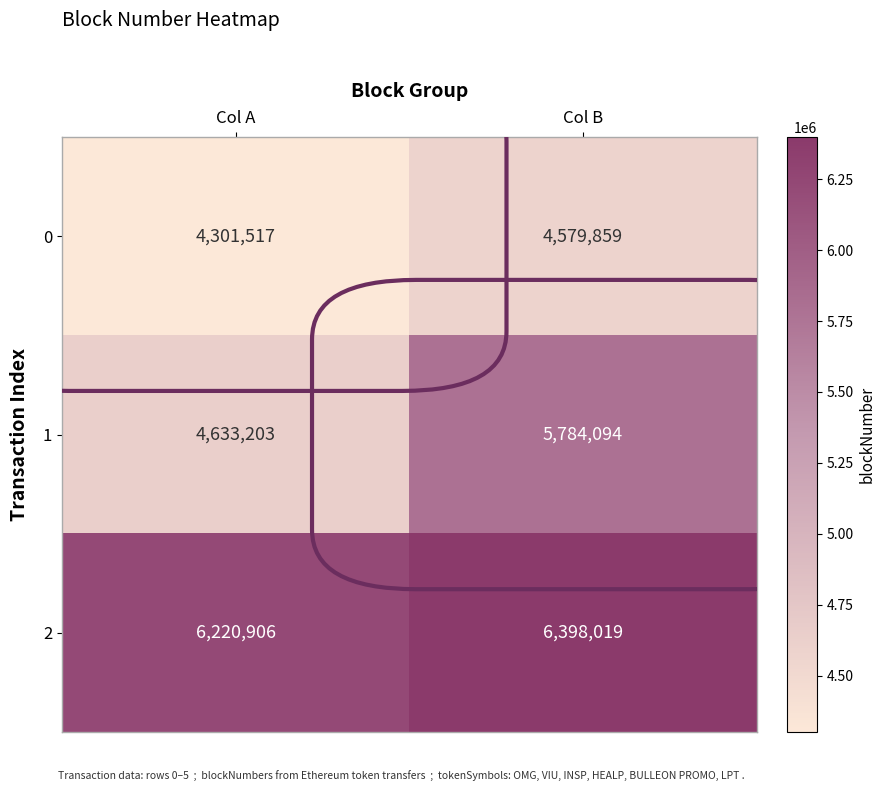

What is the sum of the 0 values at Col B and Col A?

8881376